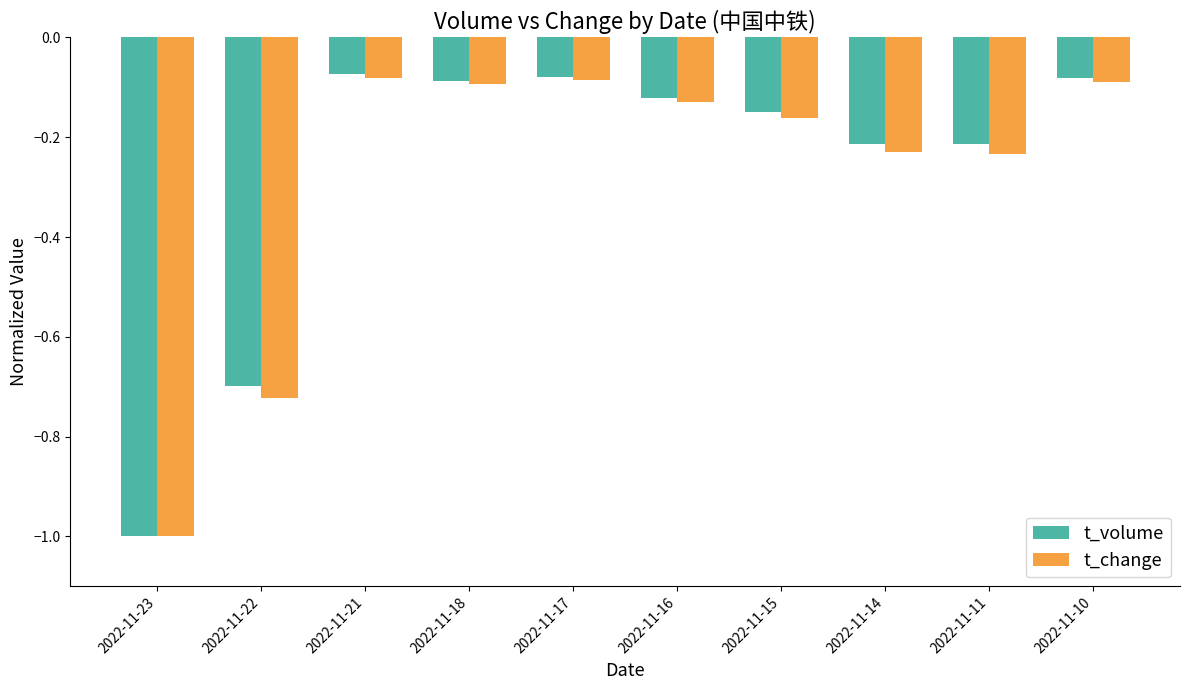

What is the smallest value displayed?

-1.0